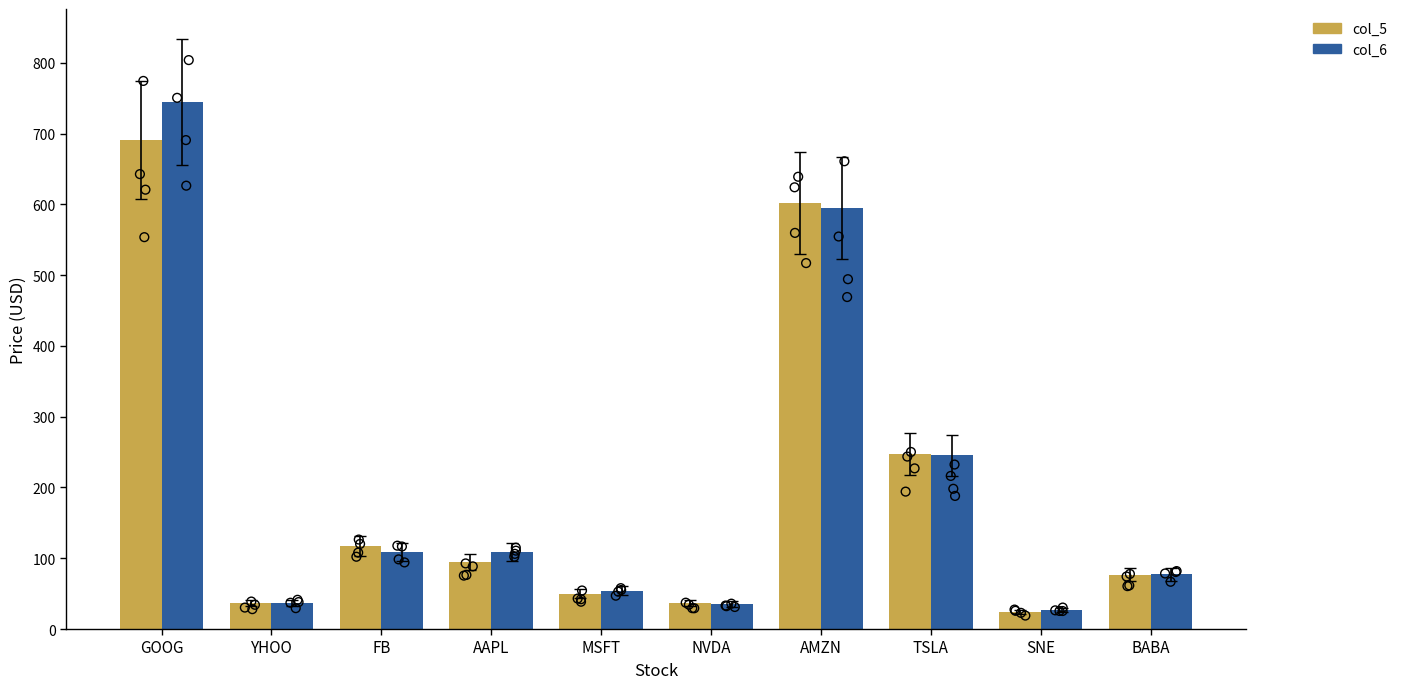

Which series has the largest total across all categories?

col_6